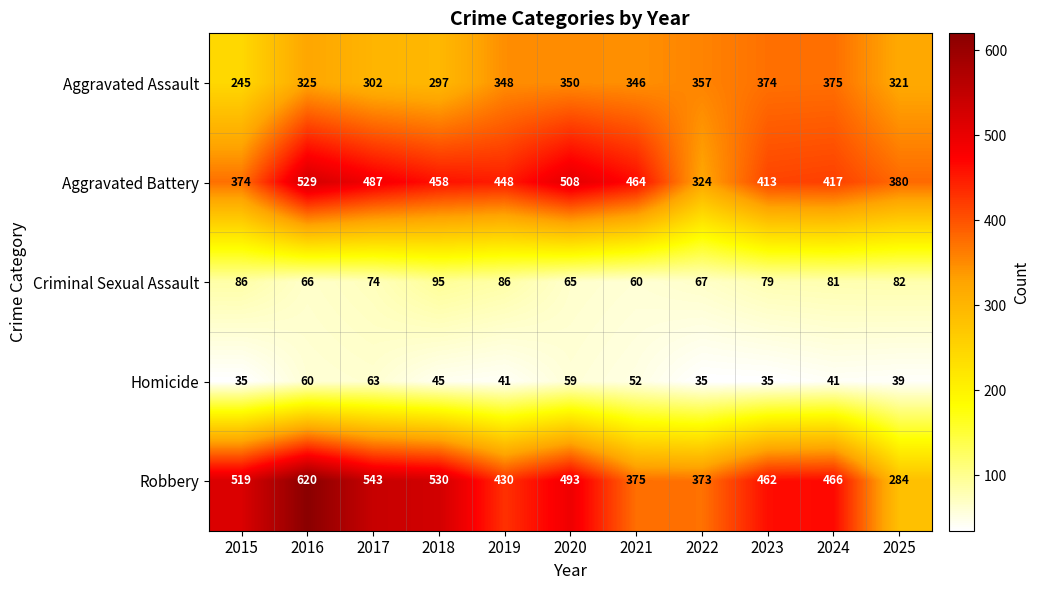

List the series in order of their peak value, highest first.

Robbery, Aggravated Battery, Aggravated Assault, Criminal Sexual Assault, Homicide